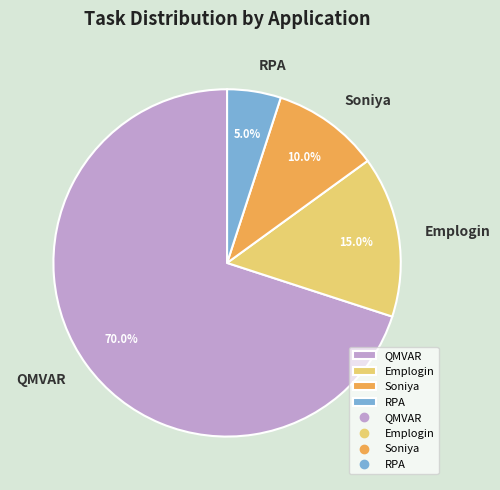

Between Soniya and RPA, which is larger?

Soniya